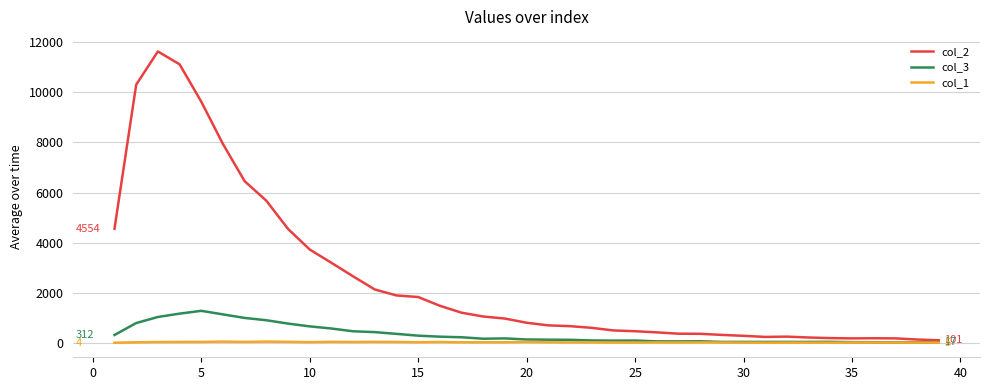

Which series has the widest spread of values?

col_2